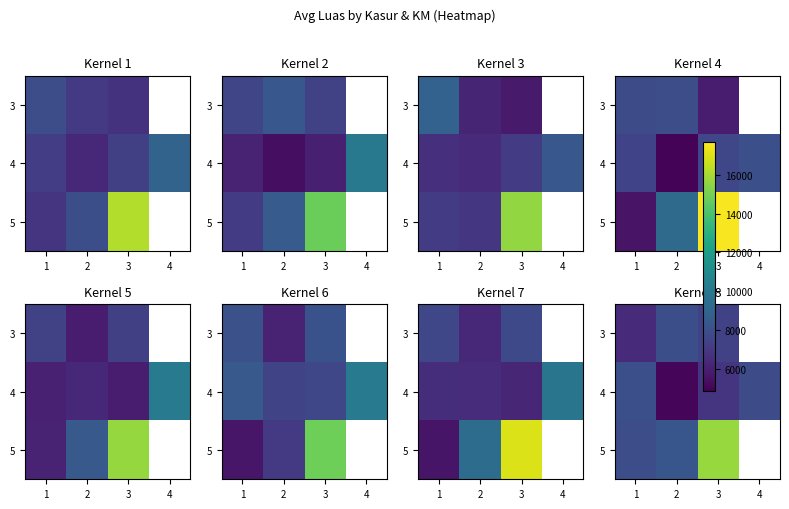

At which category does the chart reach its minimum across all series?

2